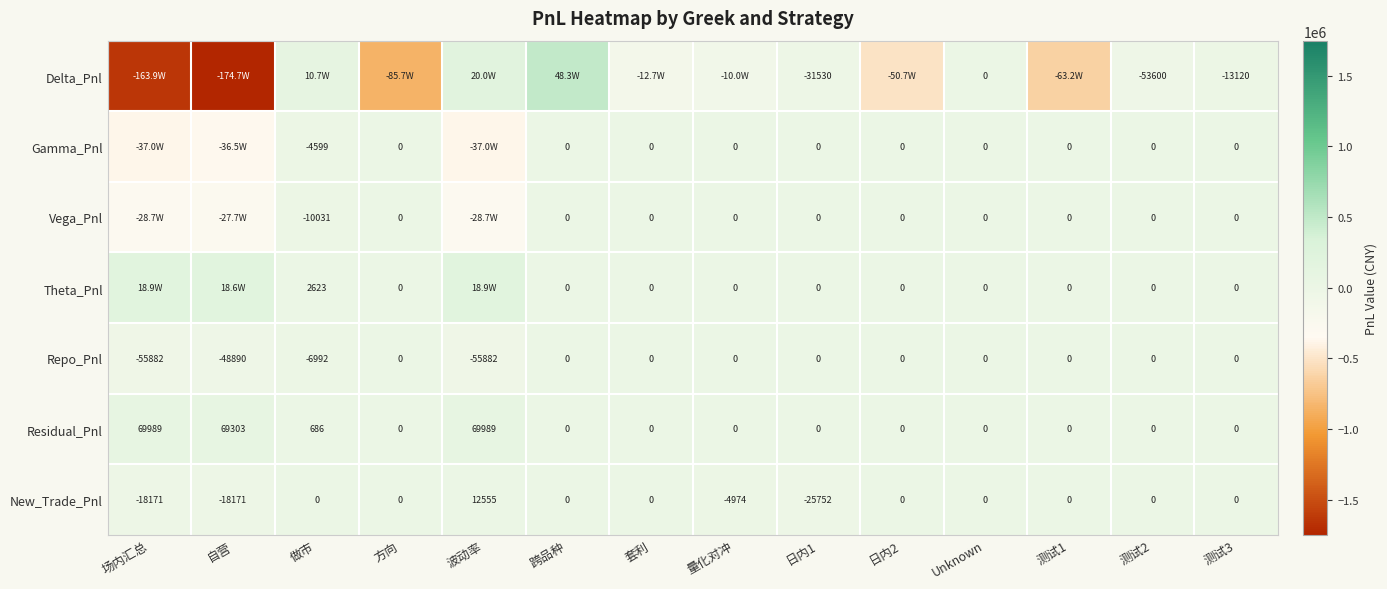

Is the value of Theta_Pnl at 做市 greater than the value of Vega_Pnl at 量化对冲?

Yes